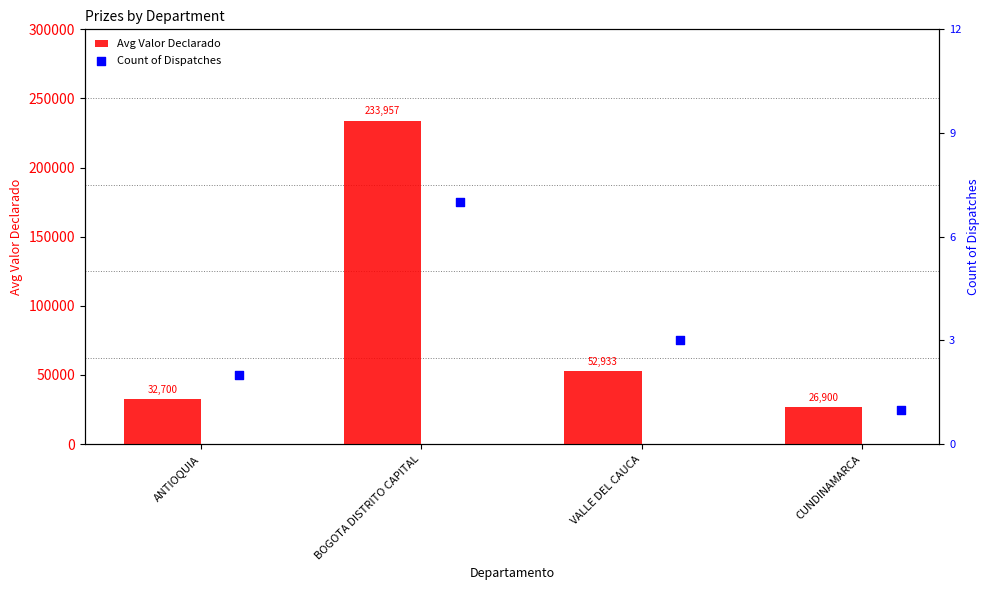

Which series has the largest total across all categories?

Avg Valor Declarado